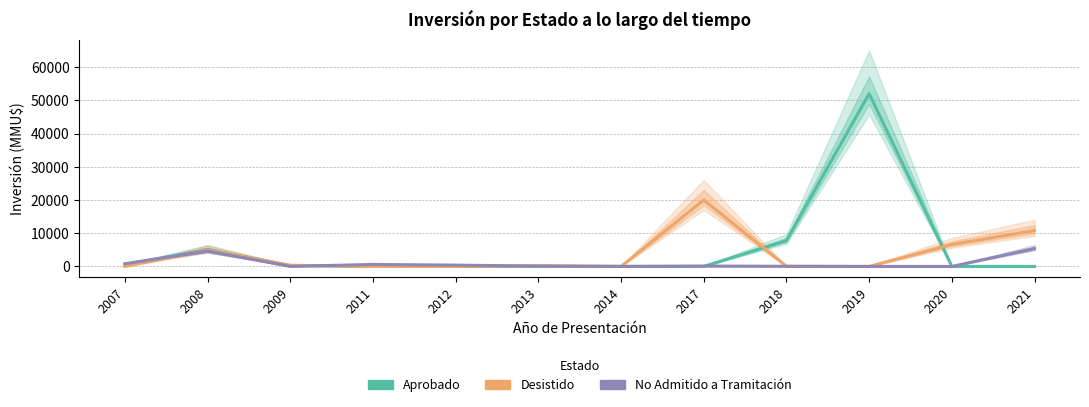

At which label does Desistido reach its peak?

2017